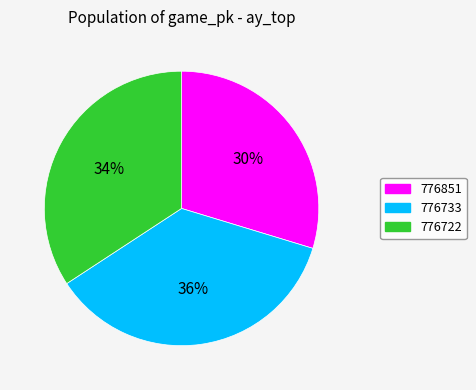

Is it true that 776733 is 36% of the pie?

True